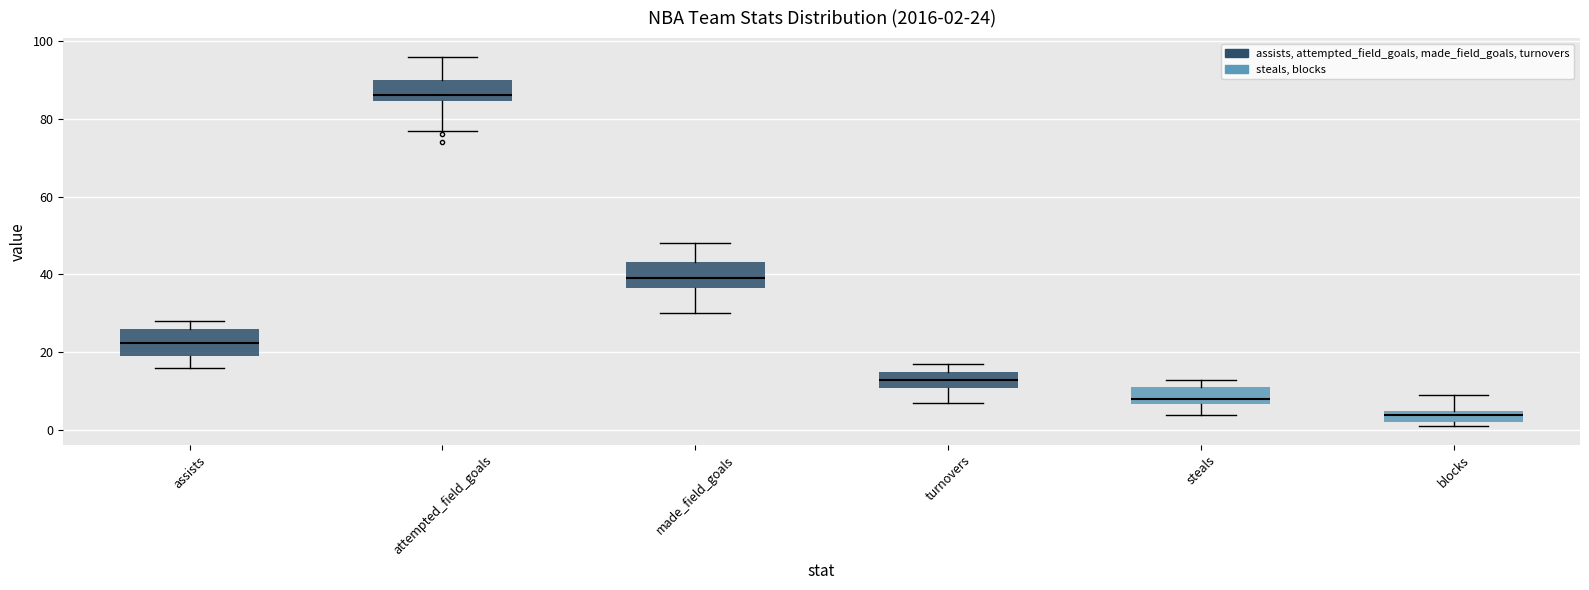

Which box's median line is the highest?

attempted_field_goals